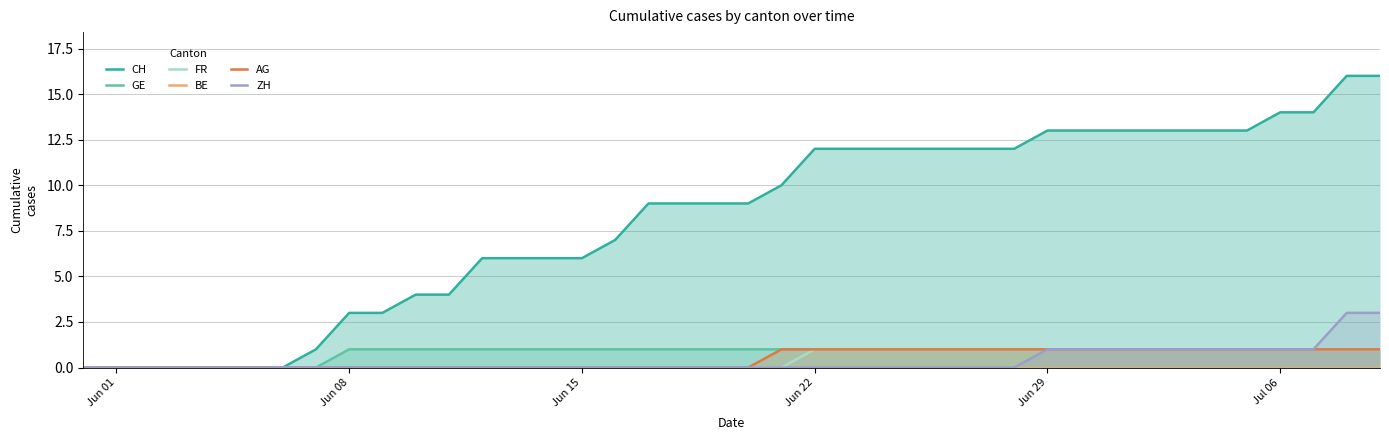

How many lines are shown in the chart?

6